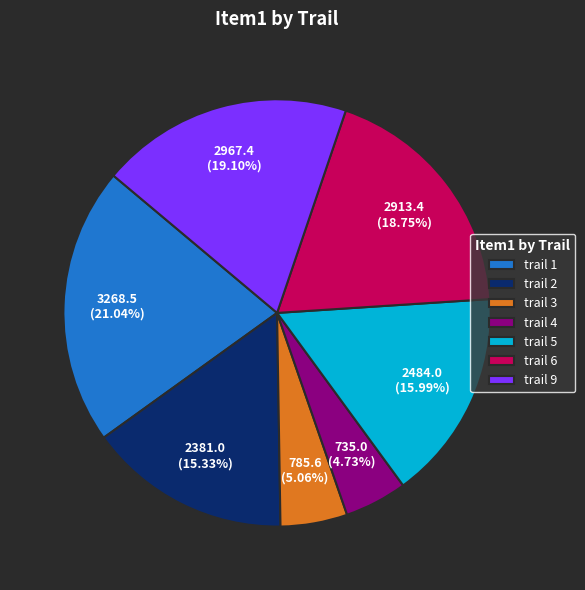

Count the number of slices in the pie.

7